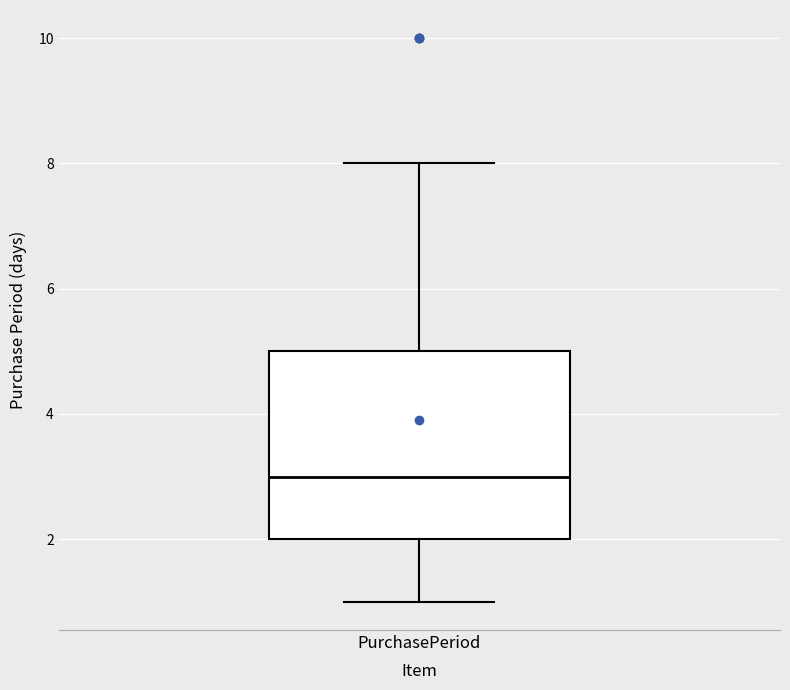

Transcribe this box plot: give where the median line is, the range the box spans, and where the two whiskers end, as read against the y-axis. The values are not printed on the chart, so give them approximately, as read against the axis.

median 3, box 2 to 5, whiskers 1 to 8